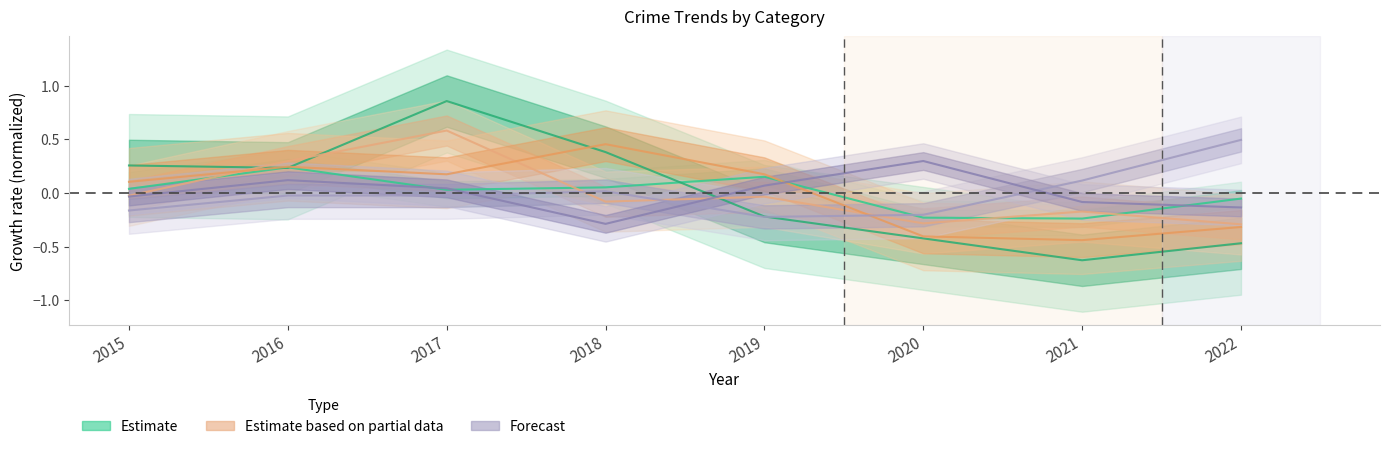

How many lines are shown in the chart?

6